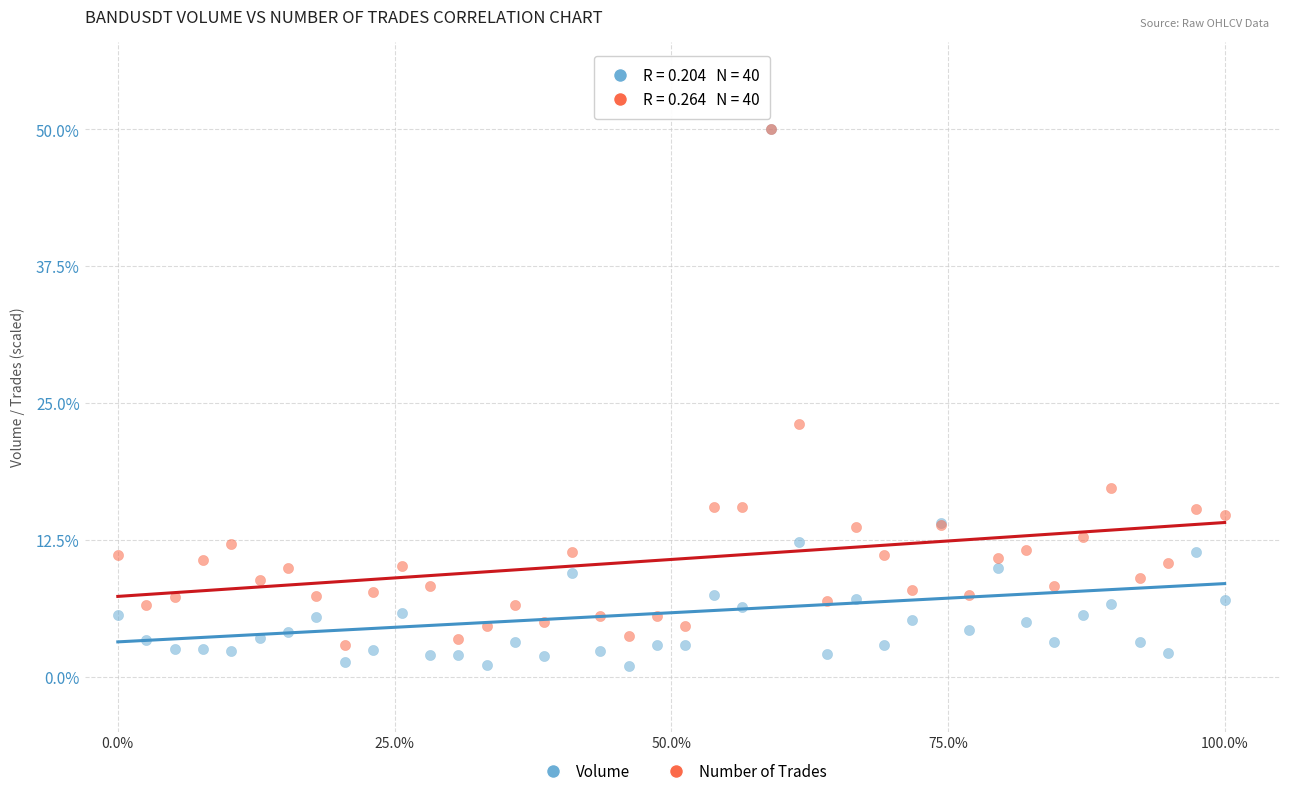

Which series has the largest Y range (max minus min)?

Volume